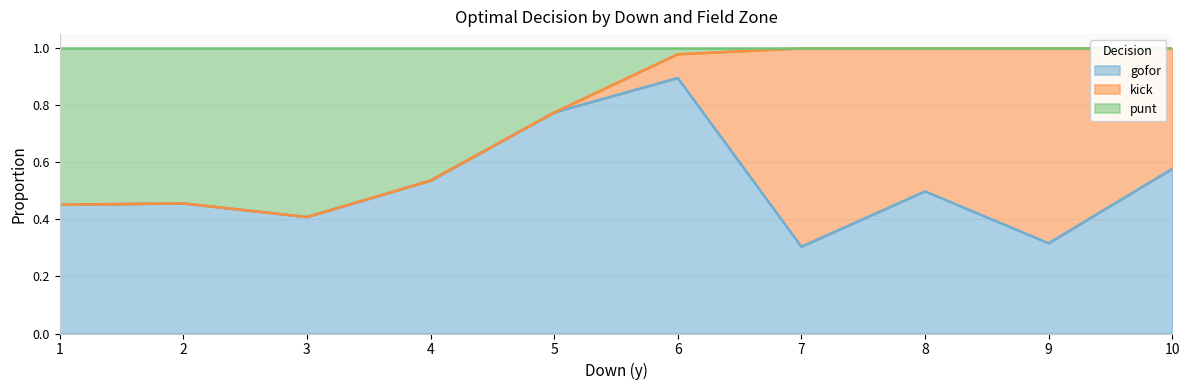

Which category has the highest value in the gofor series?

6